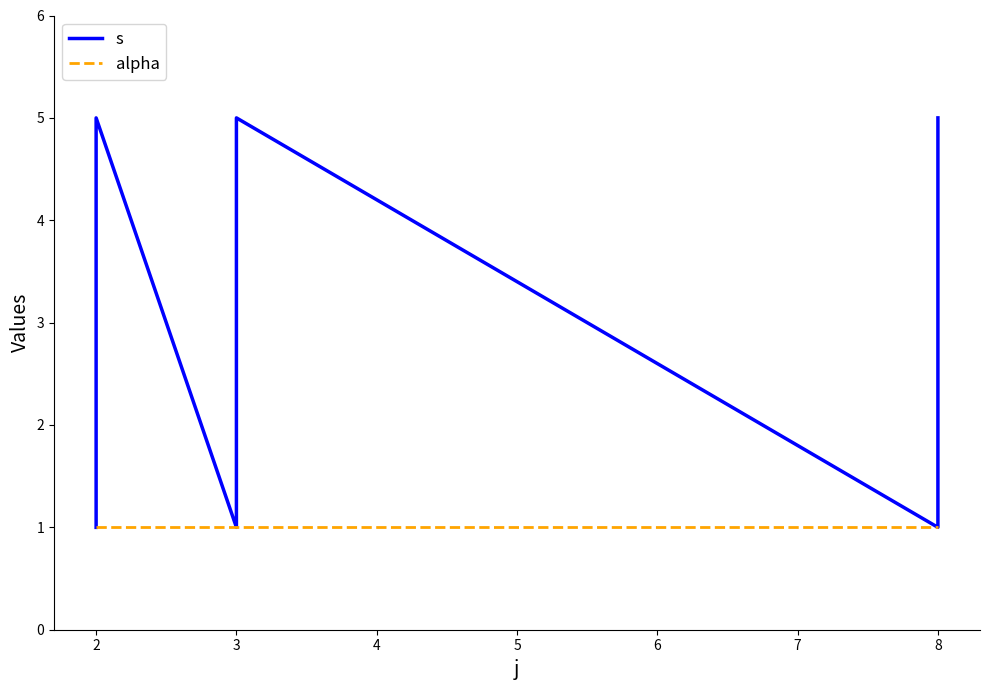

How many lines are shown in the chart?

2